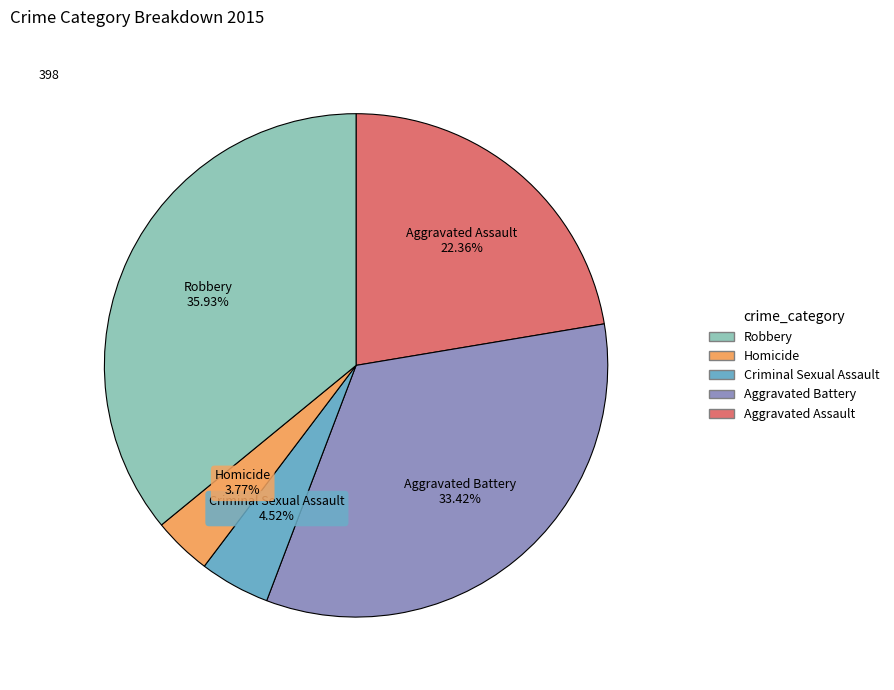

Does any single category account for the majority?

No